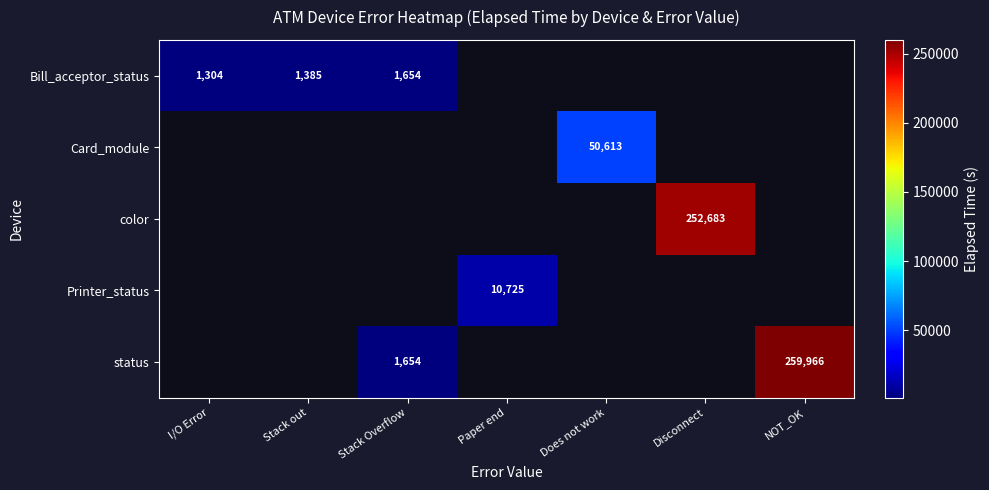

Is it true that color equals 252683 at Disconnect?

True